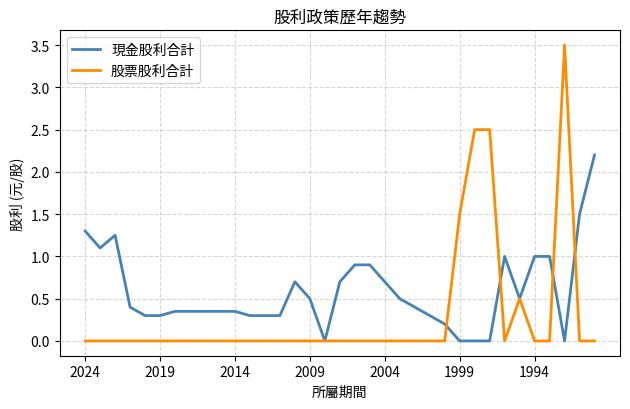

At how many categories does at least one series exceed 3?

1